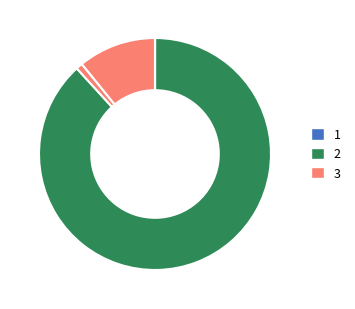

To the nearest percent, what is the average slice percentage?

25%